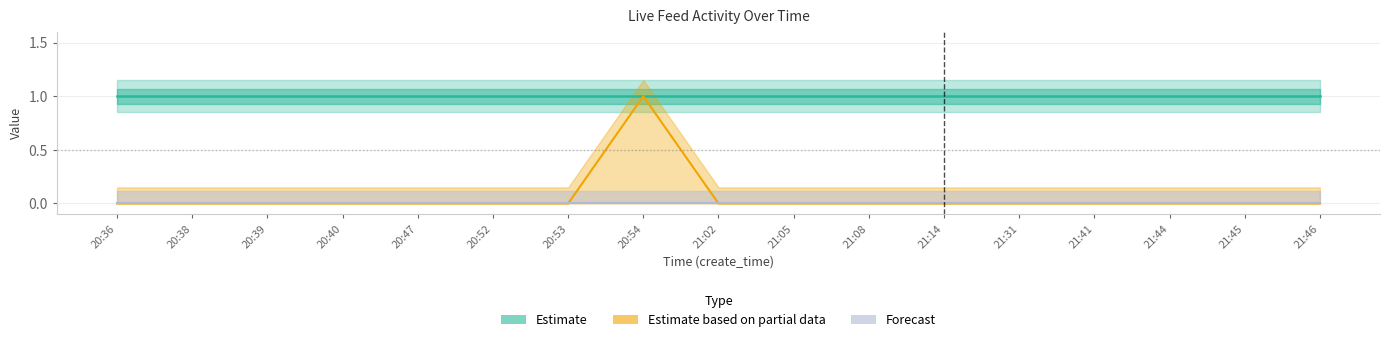

At which label is Estimate closest to 1?

20:36